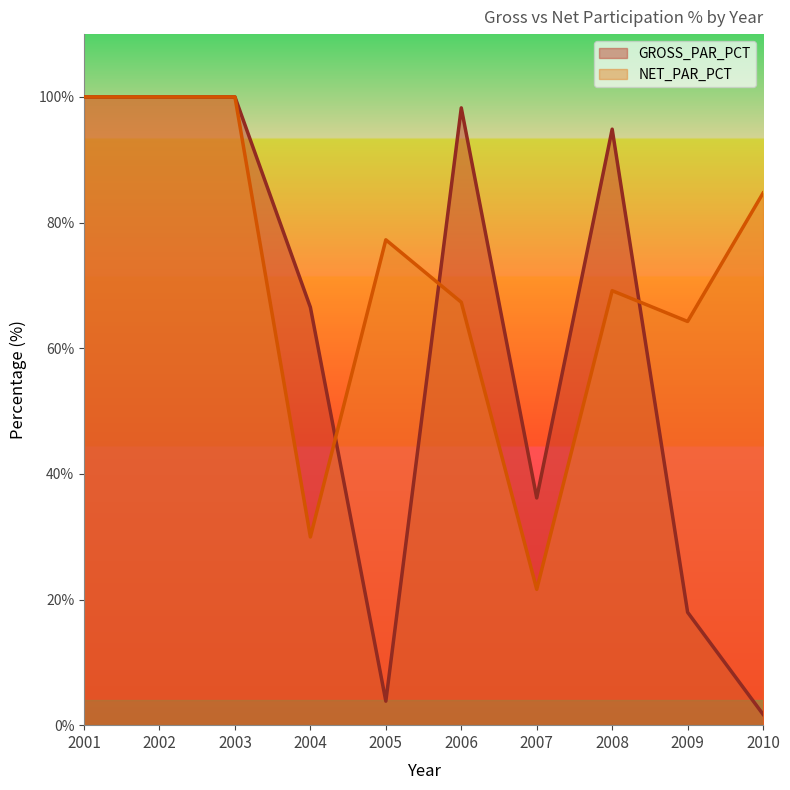

How many data points in GROSS_PAR_PCT are less than 94?

5